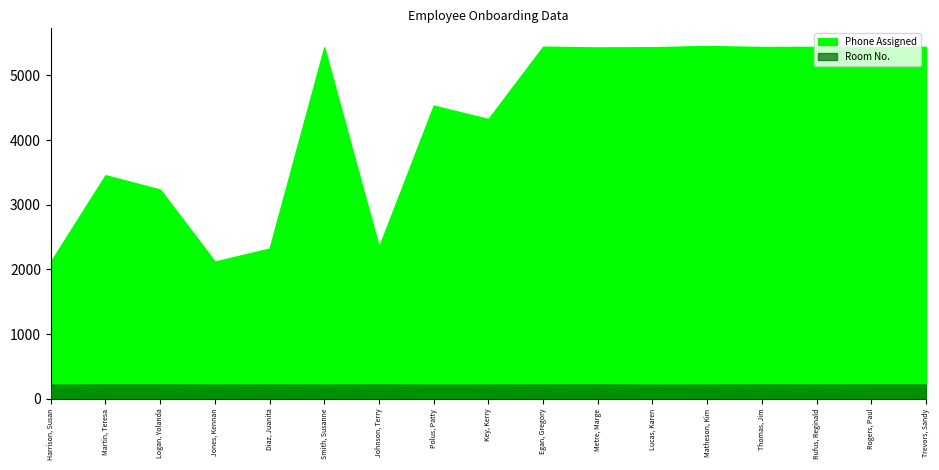

Which series changed the most between Diaz, Juanita and Rogers, Paul?

Phone Assigned